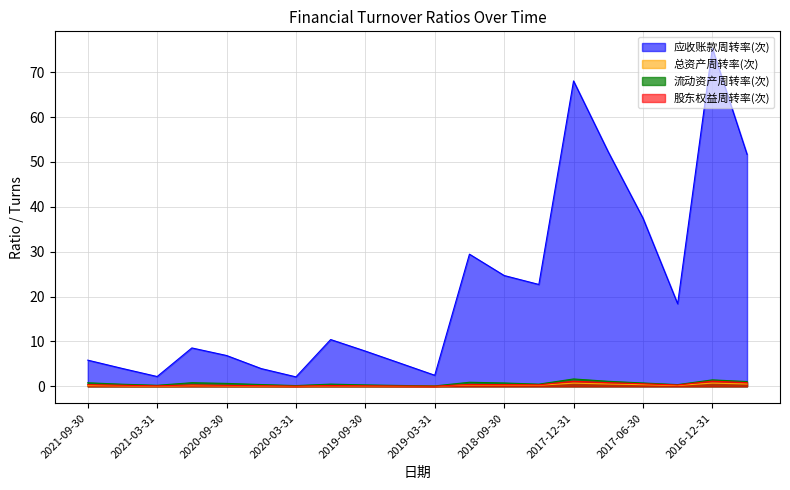

What are all the series names shown in the legend?

应收账款周转率(次), 总资产周转率(次), 流动资产周转率(次), 股东权益周转率(次)